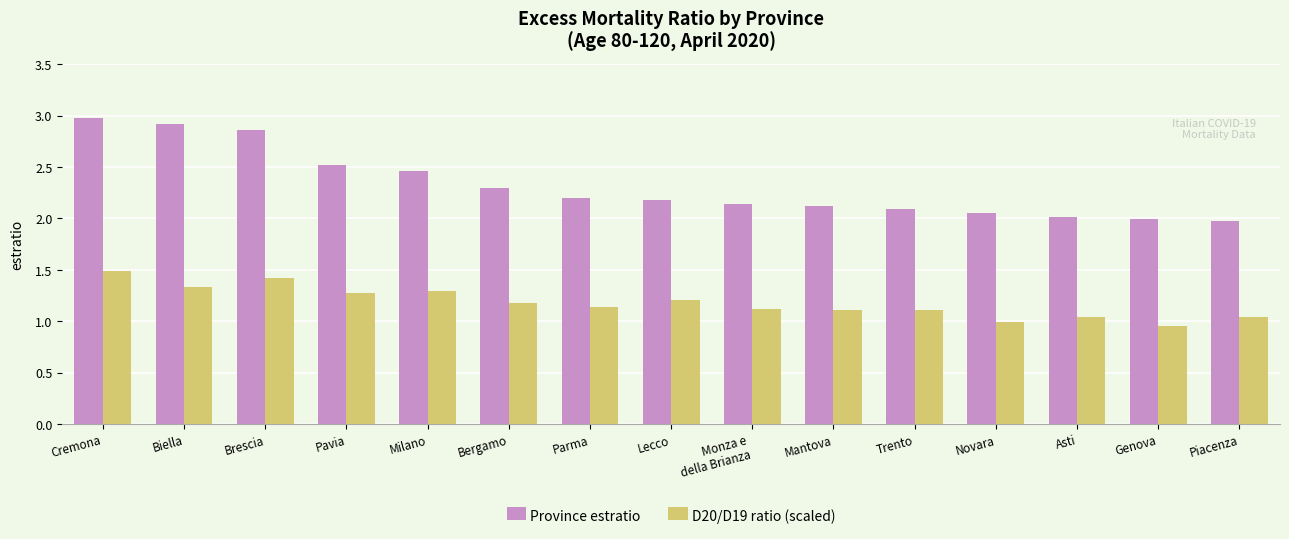

How many data points does each series have?

15